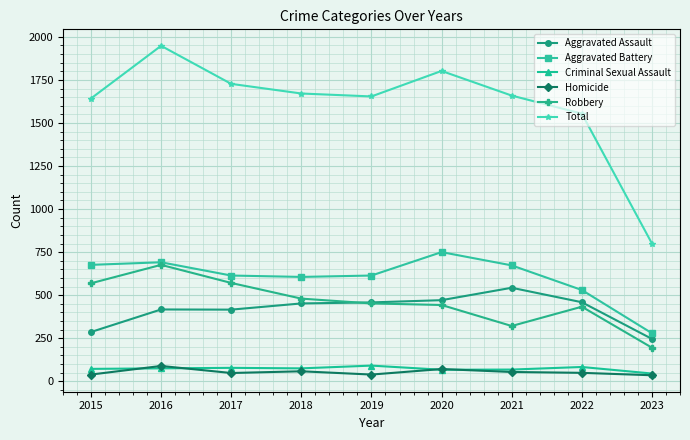

True or false: Homicide and Total intersect in this chart.

False